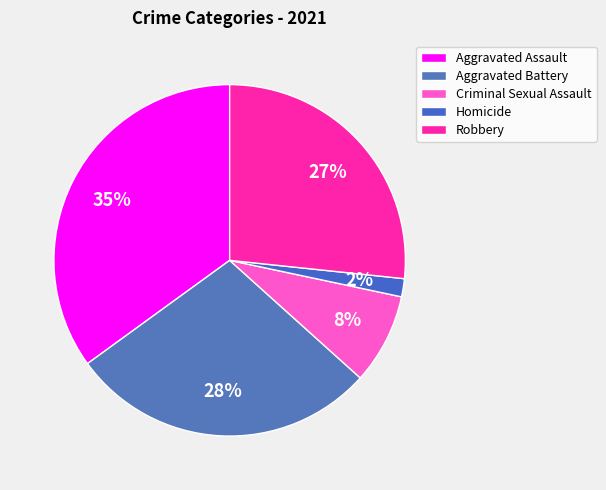

Does Aggravated Assault account for over 50% of the chart?

No